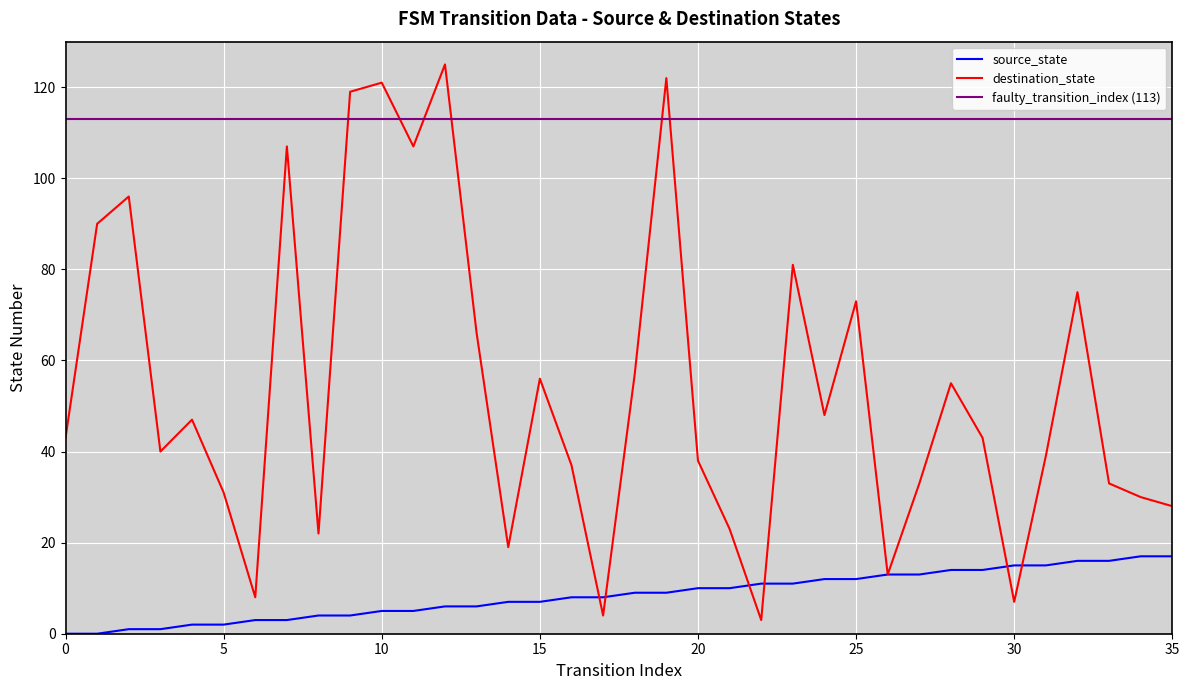

What is the highest value of the source_state series?

17